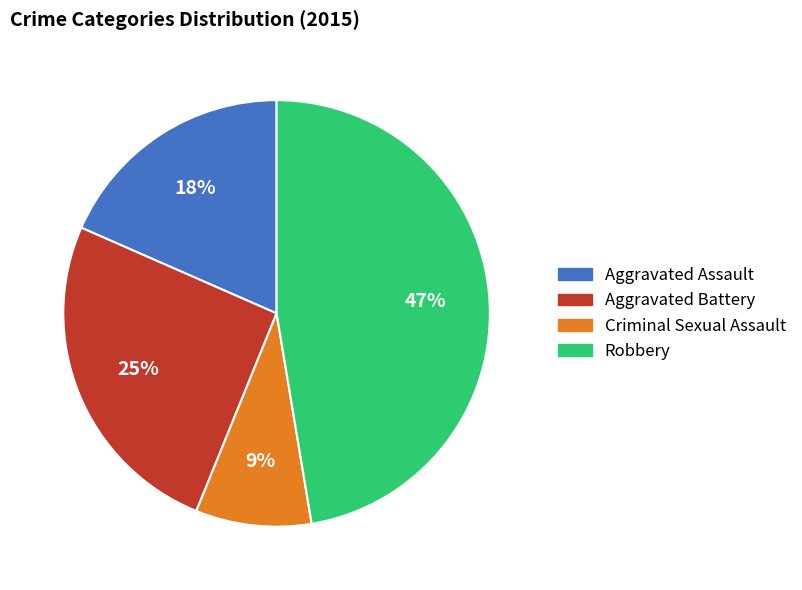

Which slice is the smallest?

Criminal Sexual Assault